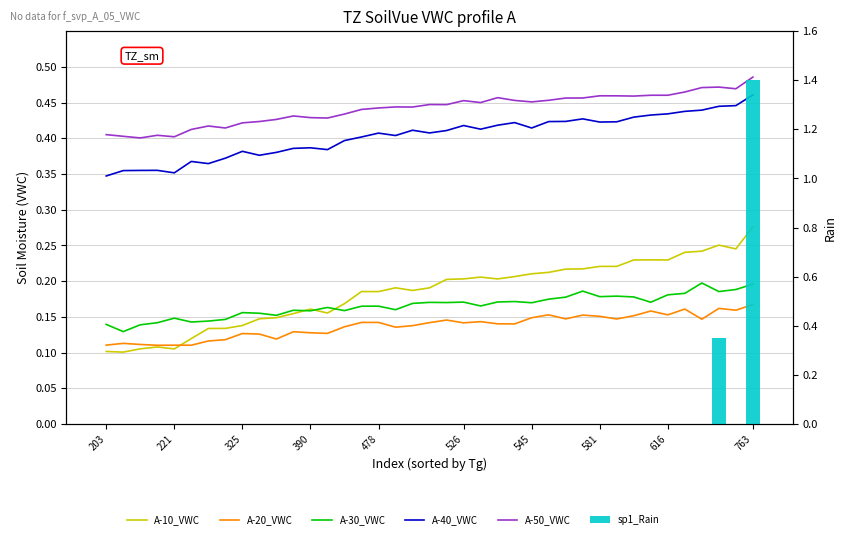

What is the average value of the A-50_VWC series?

0.4